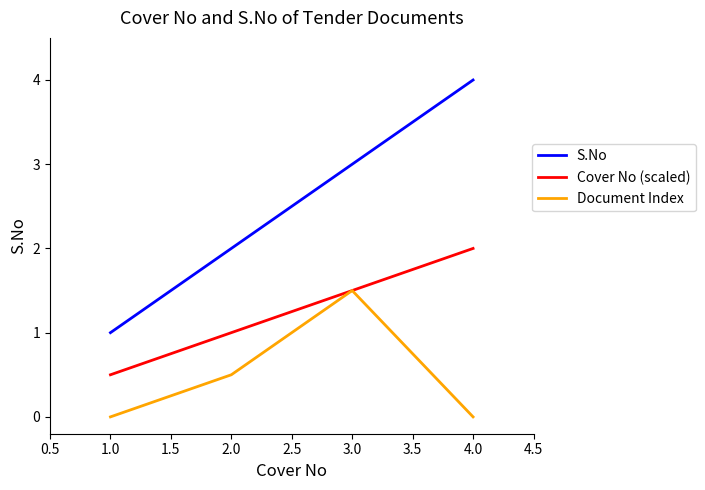

True or false: S.No has a value of 1.5 at 1.0.

False